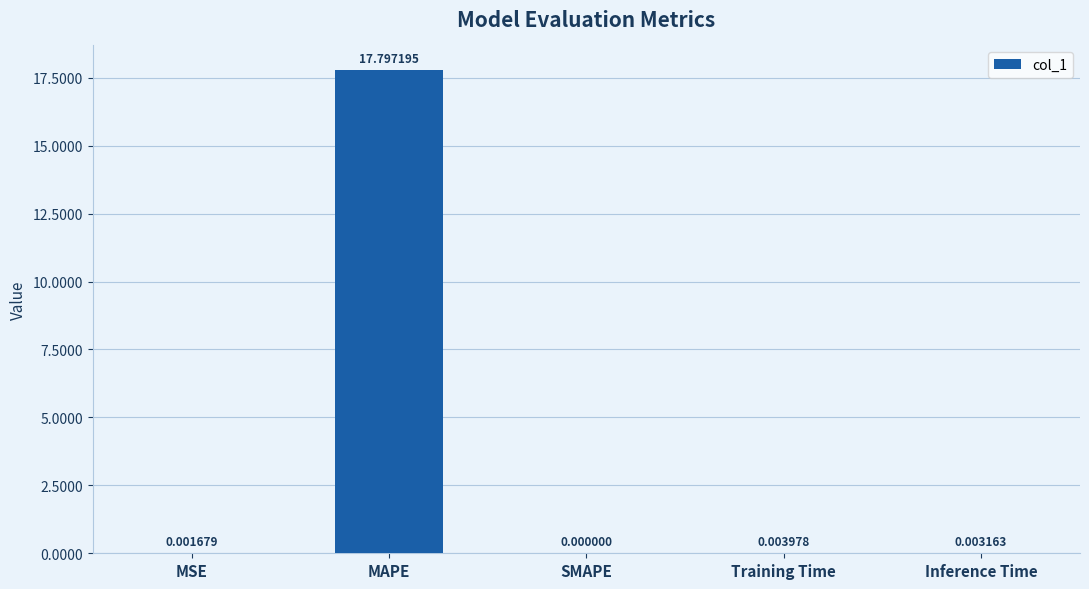

Is it true that the value at MSE is 0.0?

True